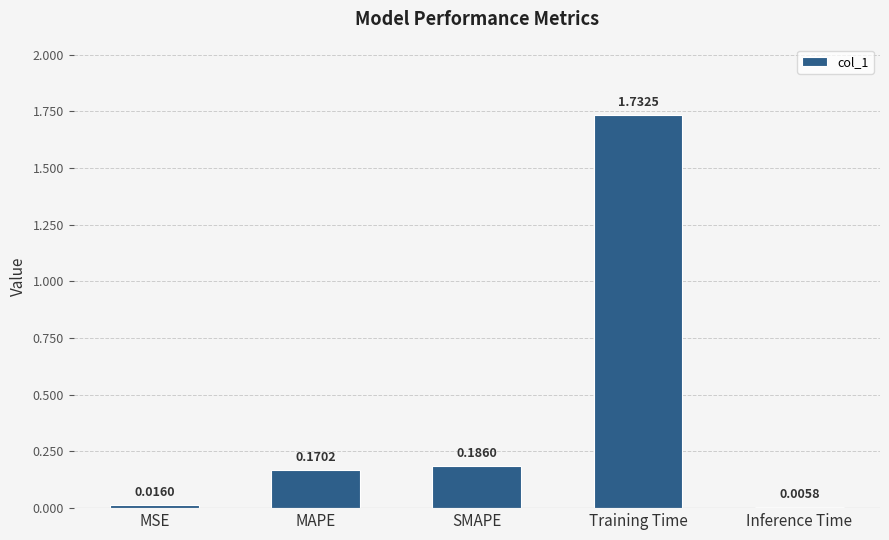

True or false: the data shows 0.0 at MAPE.

False